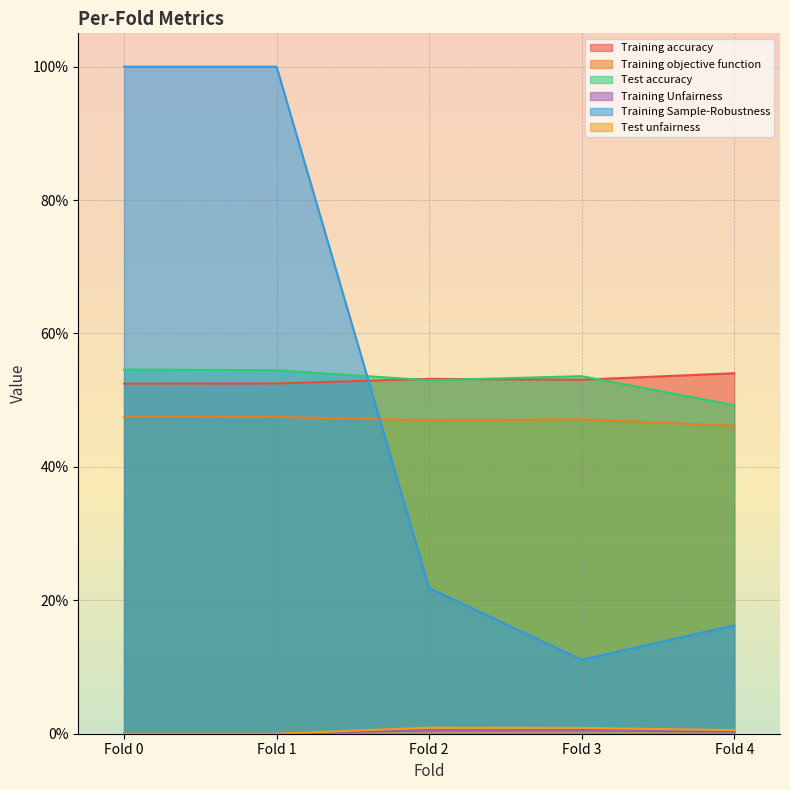

Is it true that Test accuracy equals 0.5 at Fold 3?

True